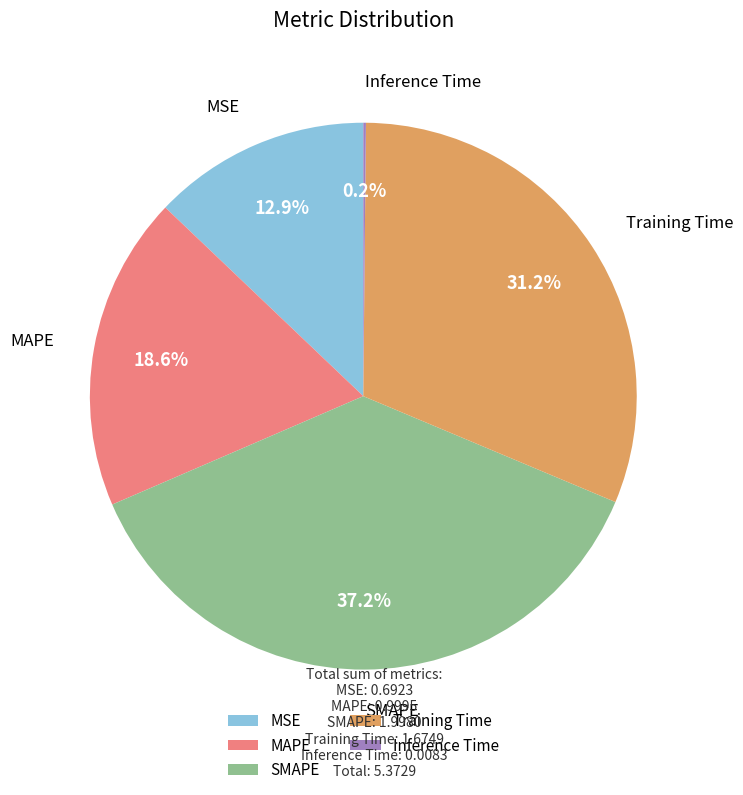

Which has a higher value, MAPE or Training Time?

Training Time